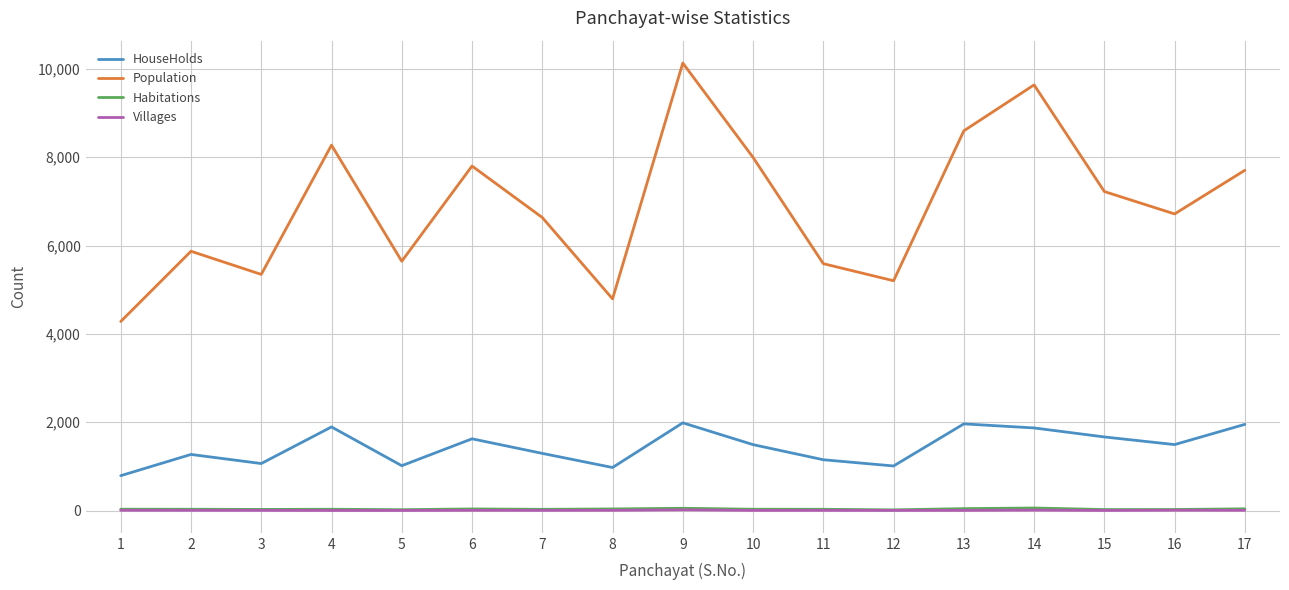

Is the value of HouseHolds at 2 greater than the value of Population at 5?

No